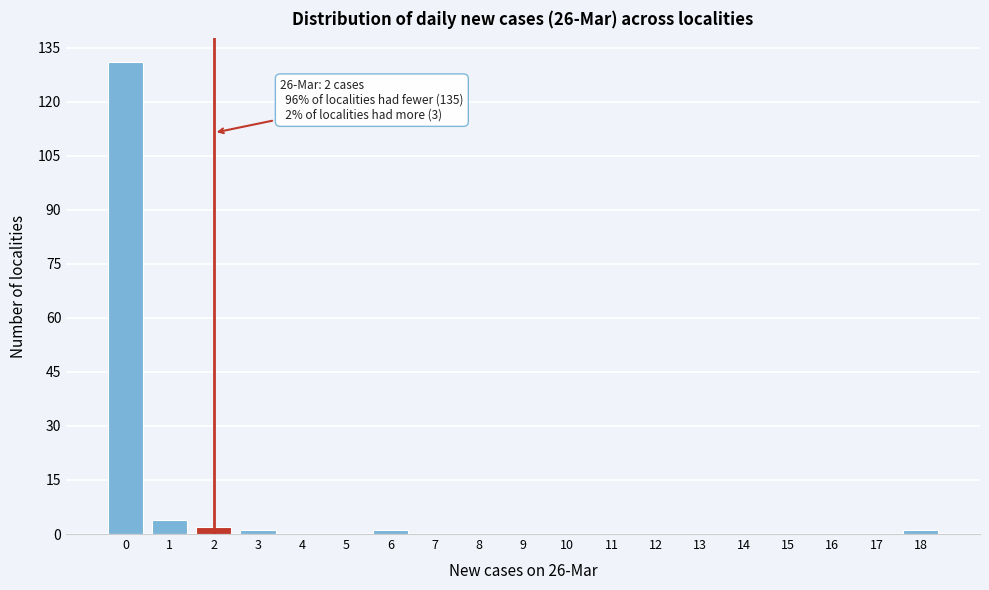

Reading left to right, transcribe all the data shown in this chart.

0=131	1=4	2=2	3=1	4=0	5=0	6=1	7=0	8=0	9=0	10=0	11=0	12=0	13=0	14=0	15=0	16=0	17=0	18=1